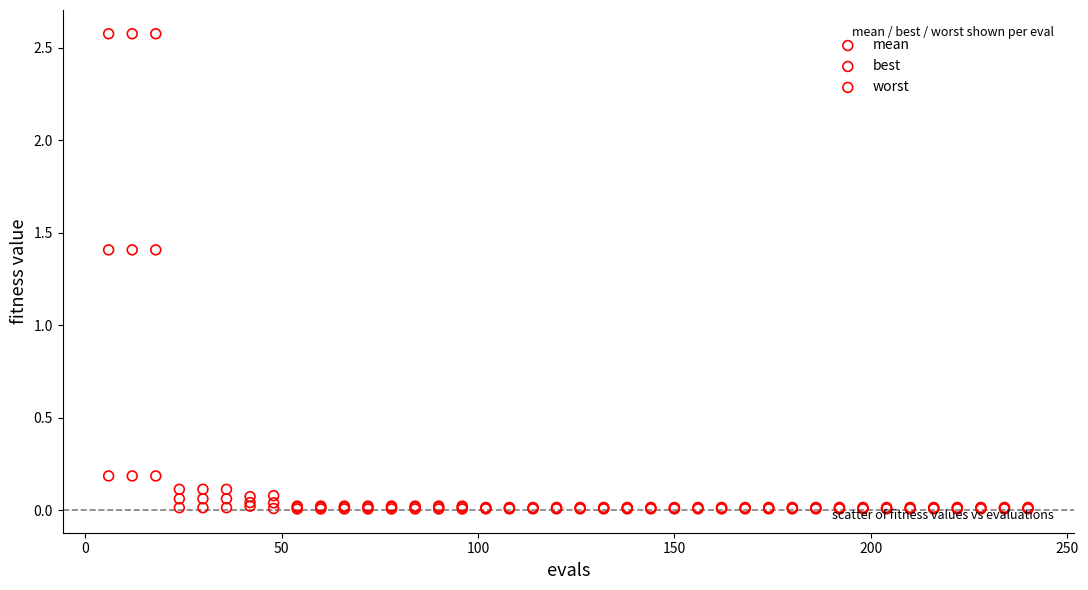

What are all the series names shown in the legend?

mean, best, worst